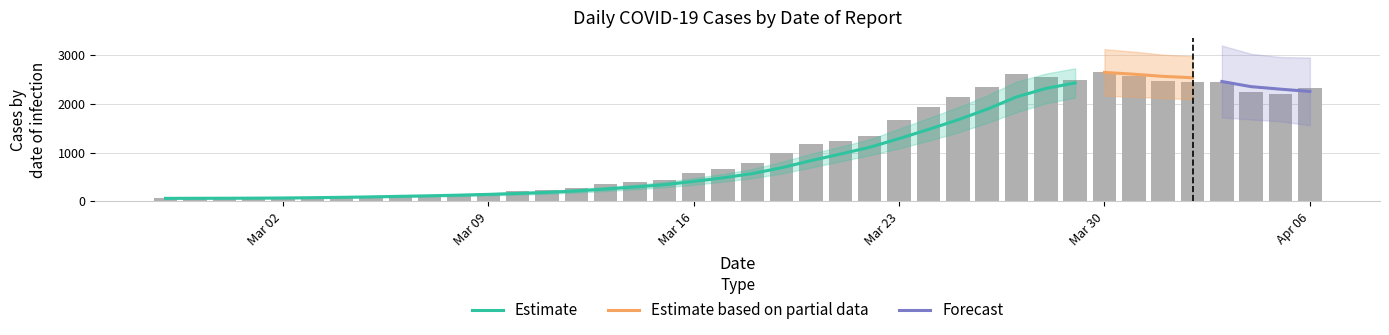

Rank the categories by value from lowest to highest.

2020-02-27, 2020-02-28, 2020-02-29, 2020-03-01, 2020-03-02, 2020-03-03, 2020-03-04, 2020-03-05, 2020-03-06, 2020-03-07, 2020-03-08, 2020-03-09, 2020-03-10, 2020-03-11, 2020-03-12, 2020-03-13, 2020-03-14, 2020-03-15, 2020-03-16, 2020-03-17, 2020-03-18, 2020-03-19, 2020-03-20, 2020-03-21, 2020-03-22, 2020-03-23, 2020-03-24, 2020-03-25, 2020-04-05, 2020-04-04, 2020-04-06, 2020-03-26, 2020-04-02, 2020-04-03, 2020-04-01, 2020-03-29, 2020-03-28, 2020-03-31, 2020-03-27, 2020-03-30